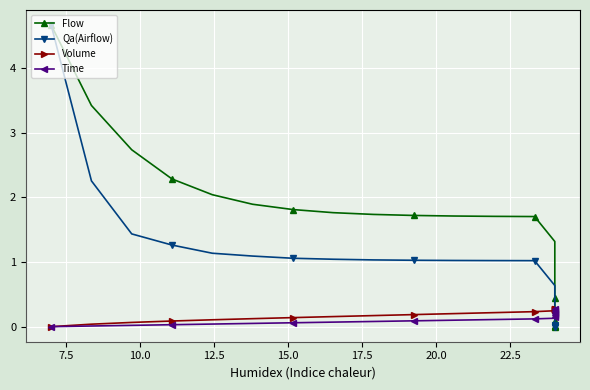

Which series has the largest total across all categories?

Flow